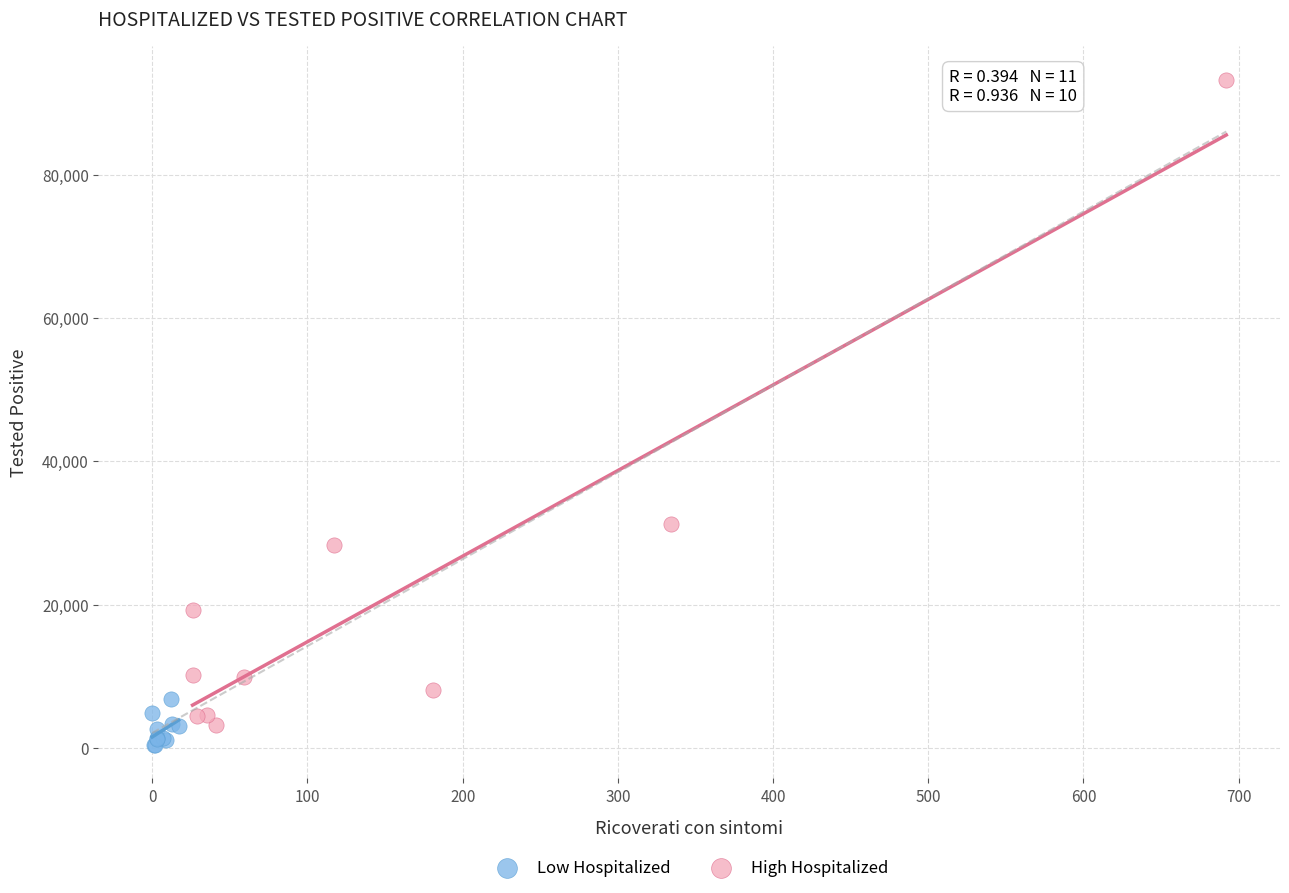

Which series reaches the maximum Y coordinate?

High Hospitalized